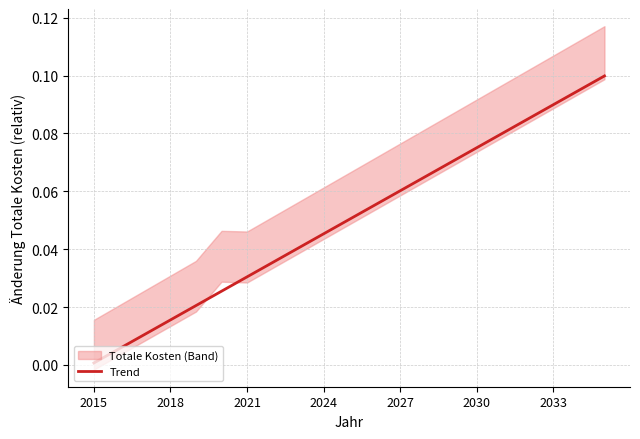

True or false: there are more than 2 points higher than both neighbors.

False